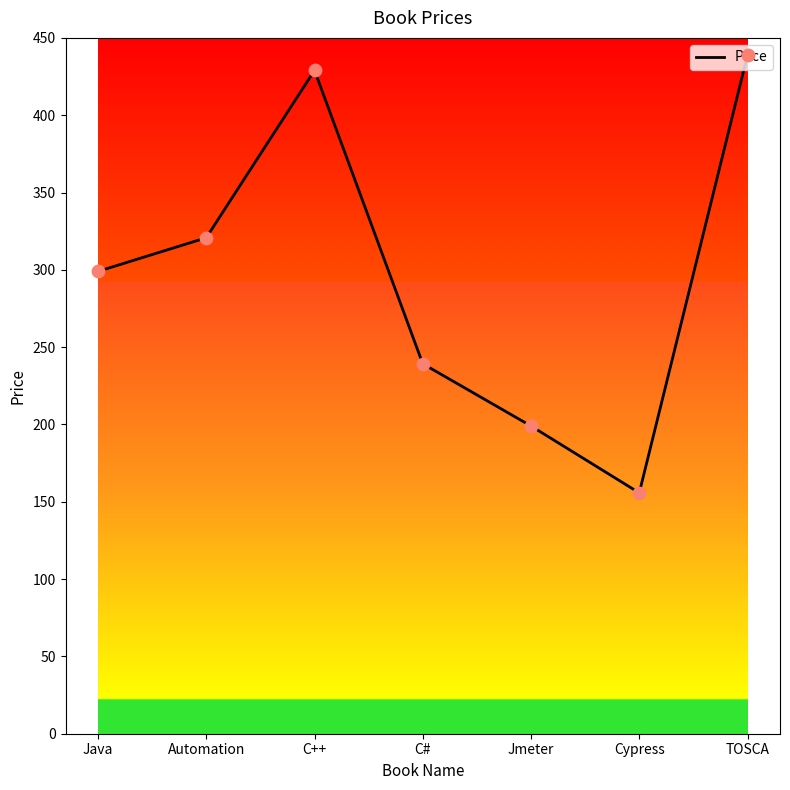

Between Cypress and Automation, which is larger?

Automation